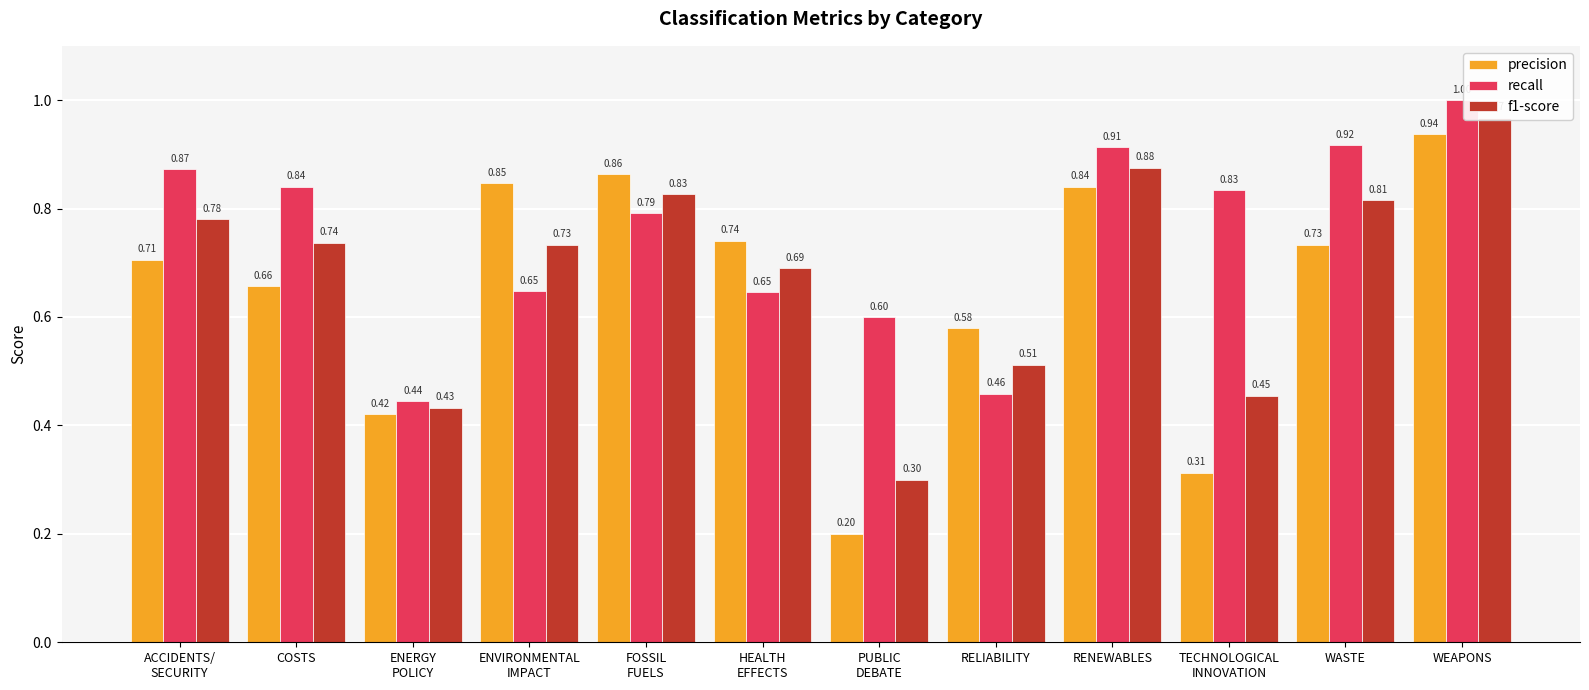

Which series has the largest total across all categories?

recall